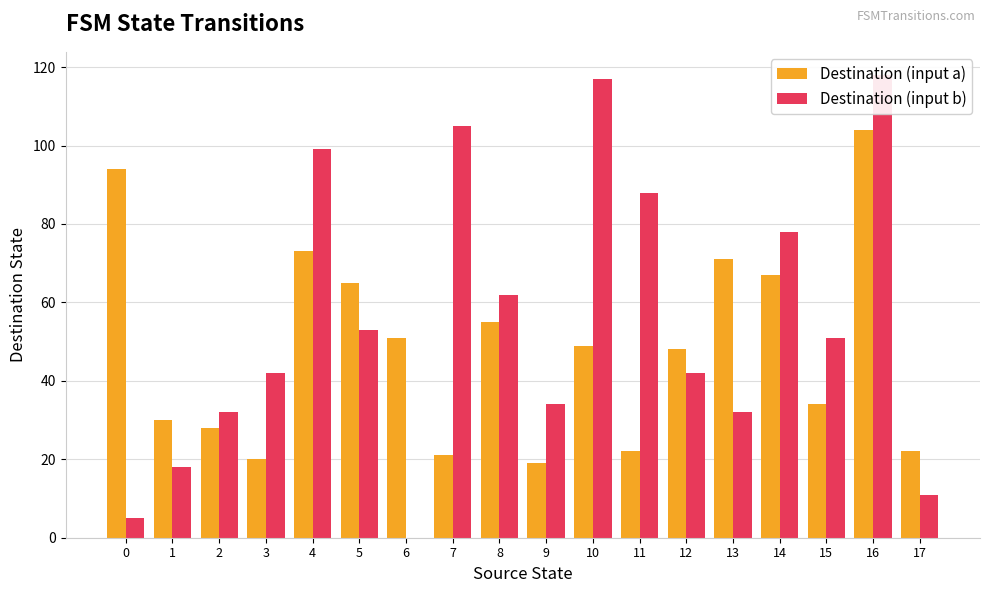

At which category is the sum across all series the highest?

16